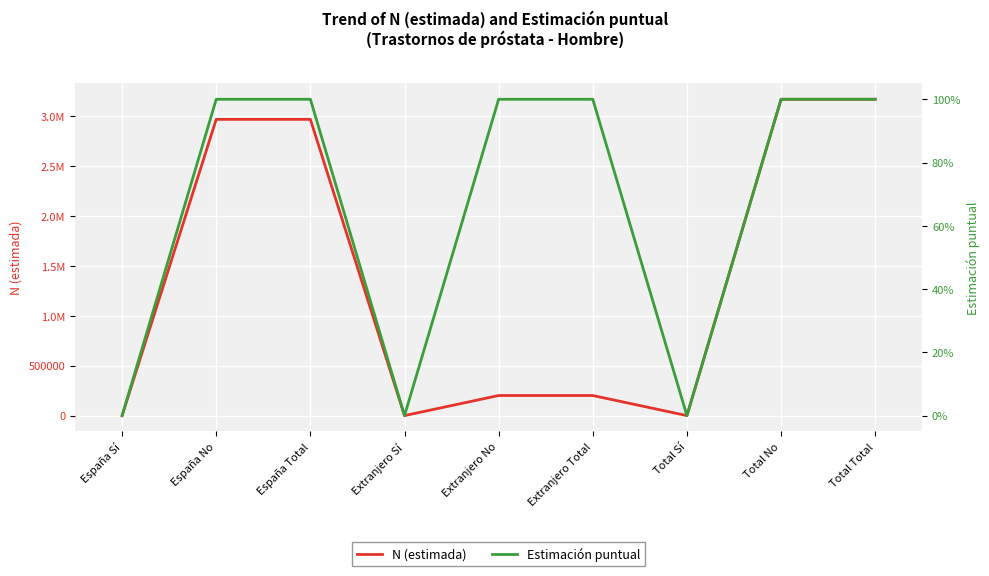

True or false: N (estimada) and Estimación puntual intersect in this chart.

False